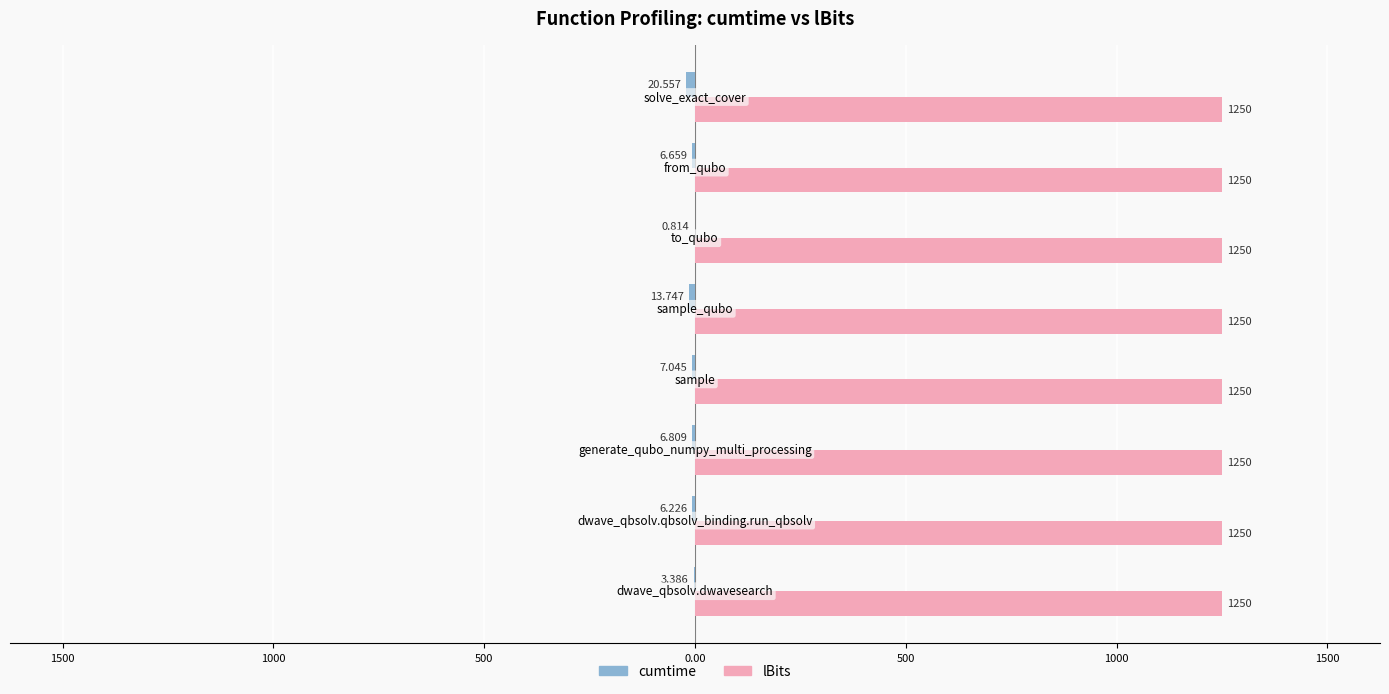

Reading left to right, extract all data points from this chart.

cumtime: -3.4	-6.2	-6.8	-7.0	-13.7	-0.8	-6.7	-20.6
lBits: 0.3	0.3	0.3	0.3	0.3	0.3	0.3	0.3